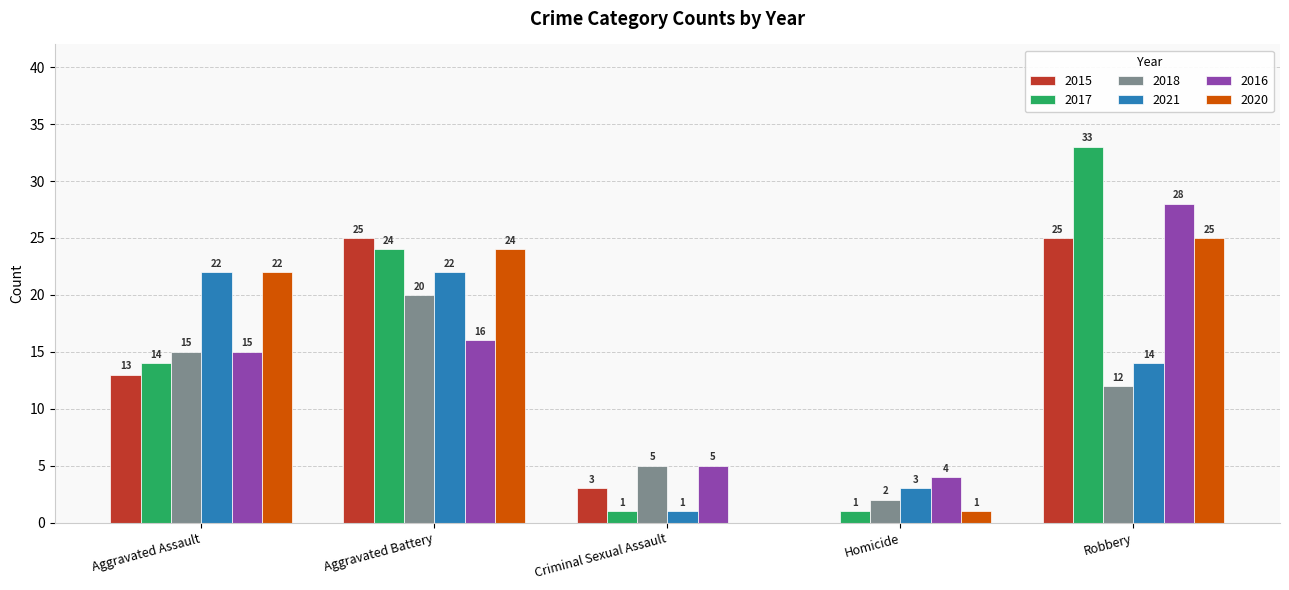

How many series are shown in this chart?

6